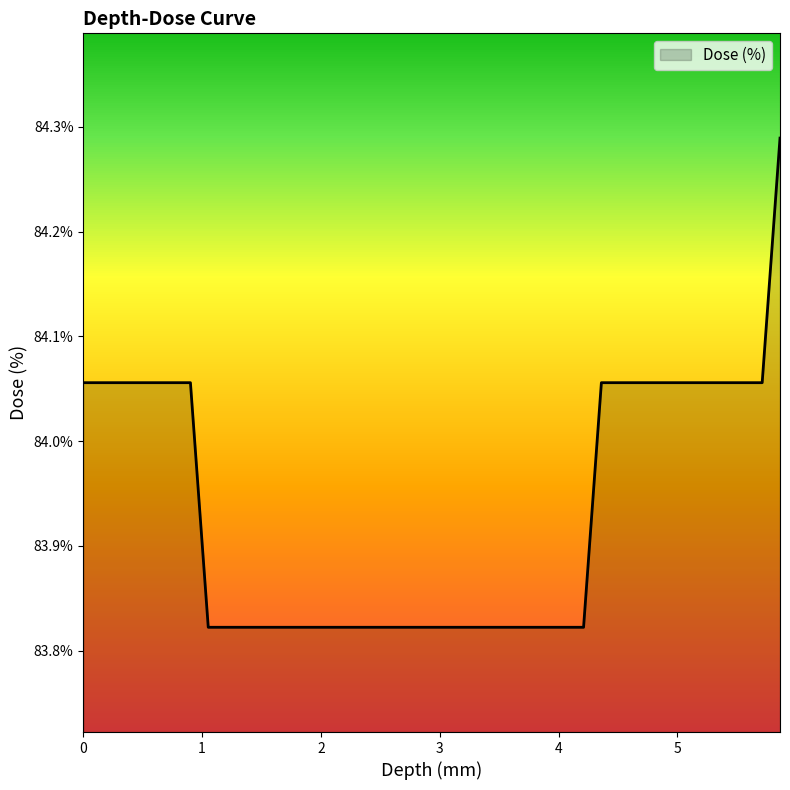

Rank the categories by value from highest to lowest.

5.863, 0.0, 0.15, 0.301, 0.451, 0.601, 0.752, 0.902, 4.36, 4.51, 4.661, 4.811, 4.961, 5.112, 5.262, 5.412, 5.563, 5.713, 1.052, 1.203, 1.353, 1.503, 1.654, 1.804, 1.954, 2.105, 2.255, 2.405, 2.556, 2.706, 2.856, 3.007, 3.157, 3.307, 3.458, 3.608, 3.759, 3.909, 4.059, 4.21